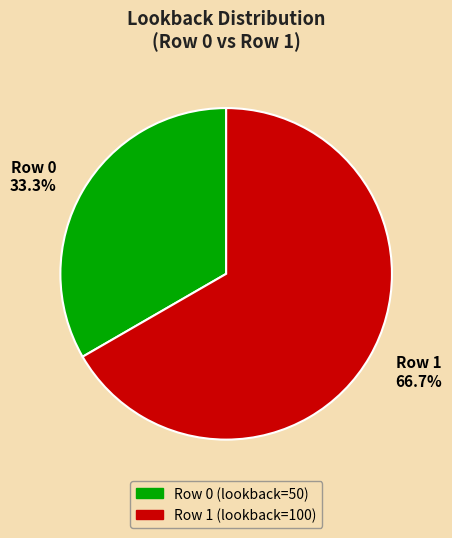

How many slices are in this pie chart?

2